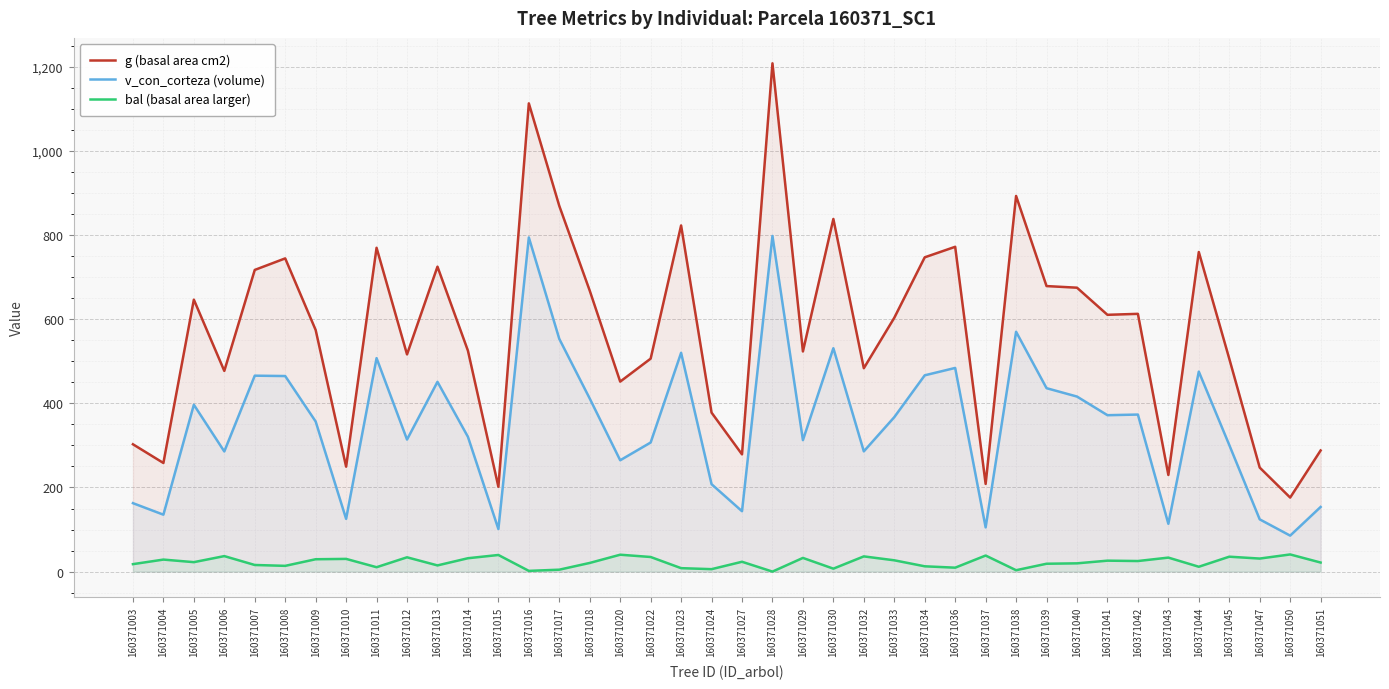

Which category has the highest value across all series?

160371028